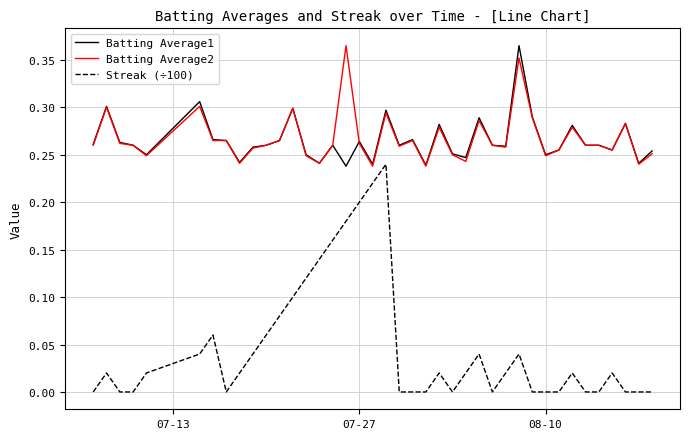

Which series has the widest spread of values?

Streak (÷100)